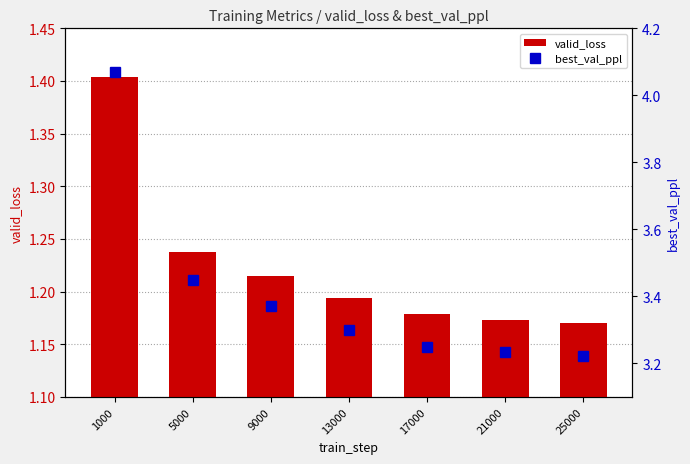

Rank the series by their average value, from lowest to highest.

valid_loss, best_val_ppl